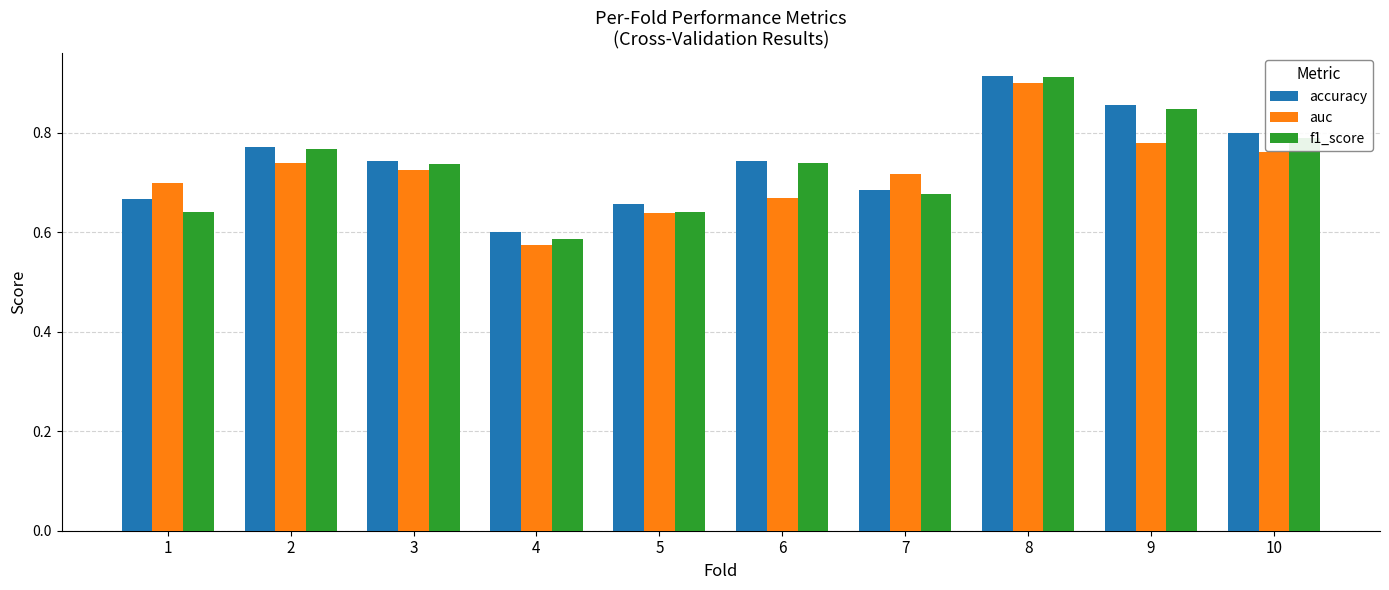

The value of auc at 3 is 0.4. True or false?

False